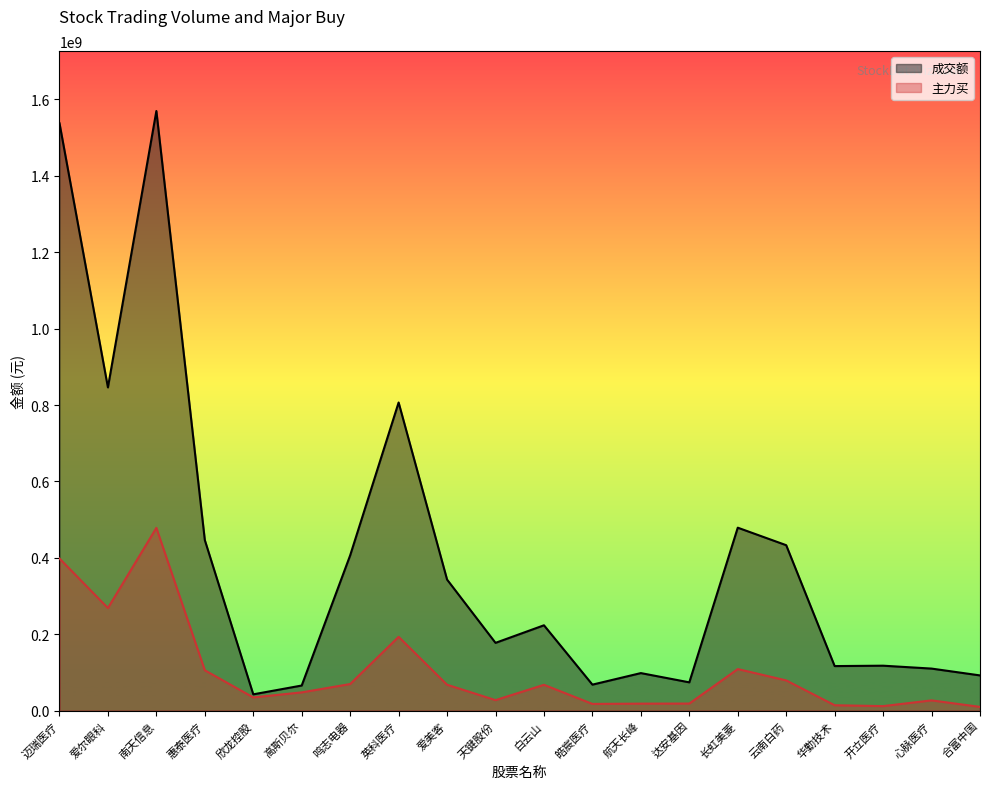

Which series has the widest spread of values?

成交额